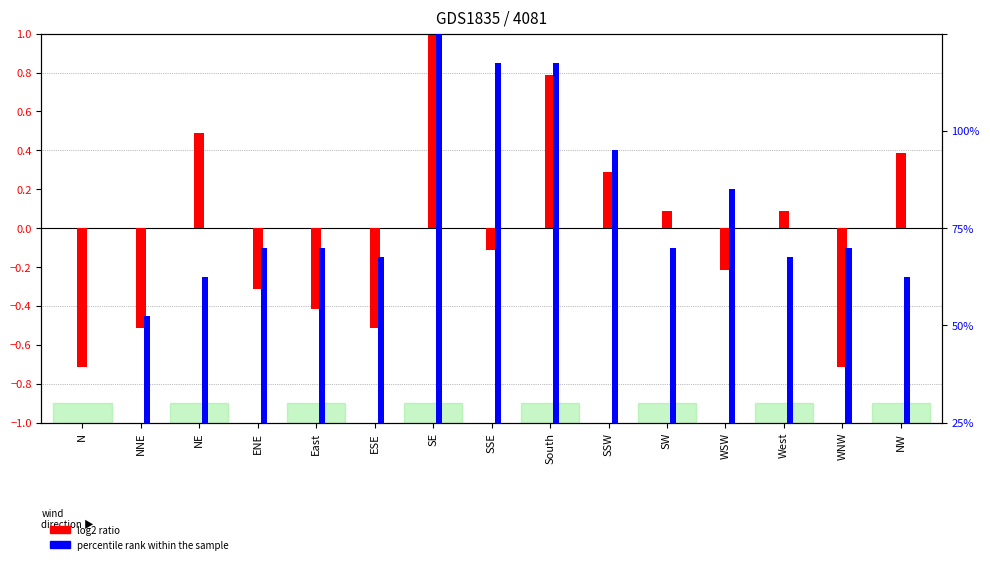

What is the label of the 2nd bar from the right?

WNW